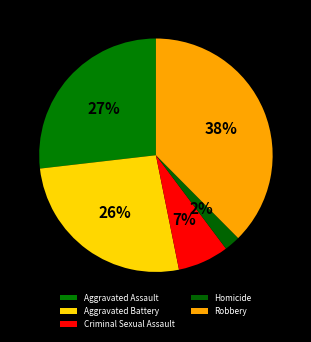

To the nearest percent, what is the average slice percentage?

20%